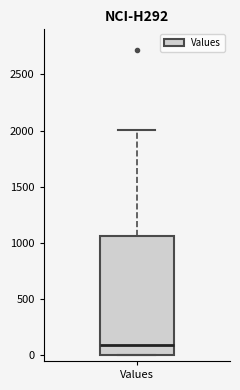

Where is the upper edge of the box for Values on the y-axis? The values are not printed on the chart, so give them approximately, as read against the axis.

1050